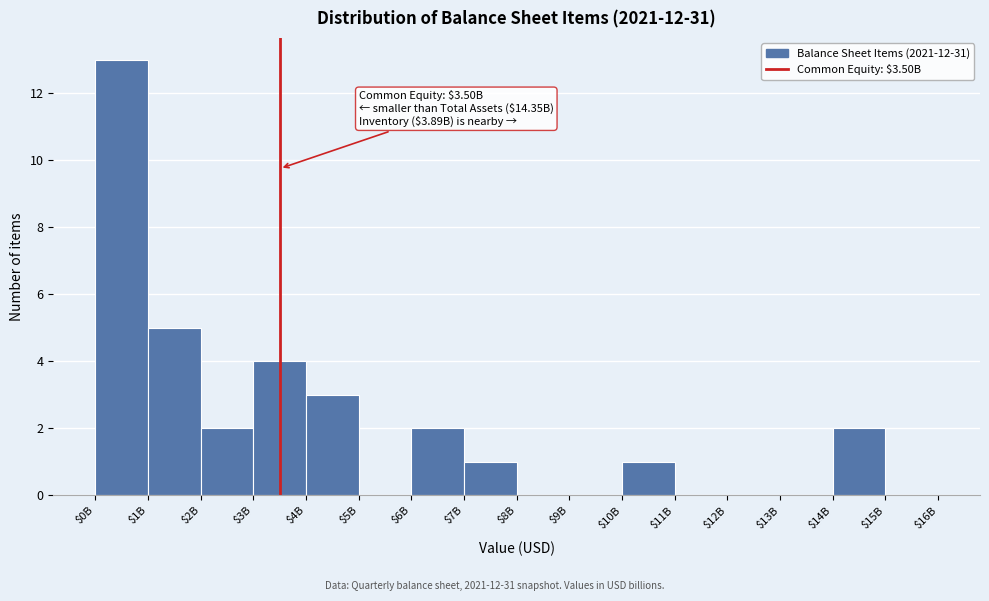

Which label corresponds to the largest value in the chart?

$0B